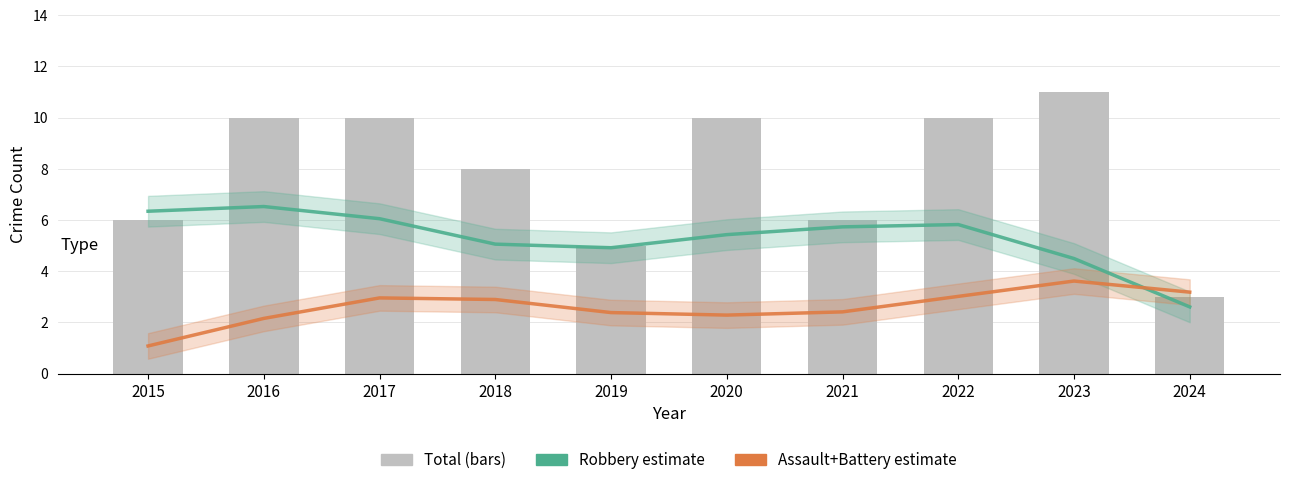

What is the difference between the maximum and minimum values in the Assault+Battery (Smoothed) series?

2.5